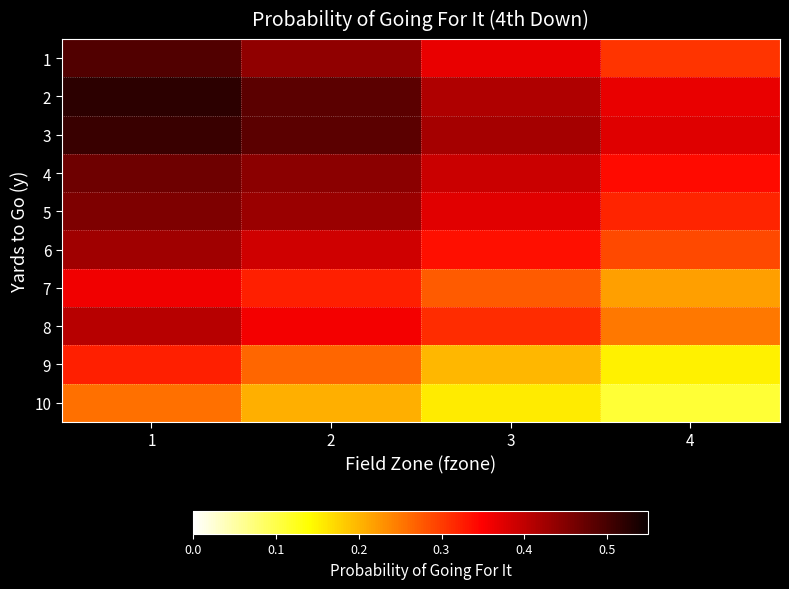

Reading left to right, what are all the values shown in this chart?

1: 1=0.5	2=0.4	3=0.4	4=0.3
2: 1=0.5	2=0.5	3=0.4	4=0.4
3: 1=0.5	2=0.5	3=0.4	4=0.4
4: 1=0.5	2=0.4	3=0.4	4=0.3
5: 1=0.5	2=0.4	3=0.4	4=0.3
6: 1=0.4	2=0.4	3=0.3	4=0.3
7: 1=0.4	2=0.3	3=0.3	4=0.2
8: 1=0.4	2=0.4	3=0.3	4=0.3
9: 1=0.3	2=0.3	3=0.2	4=0.2
10: 1=0.3	2=0.2	3=0.2	4=0.1